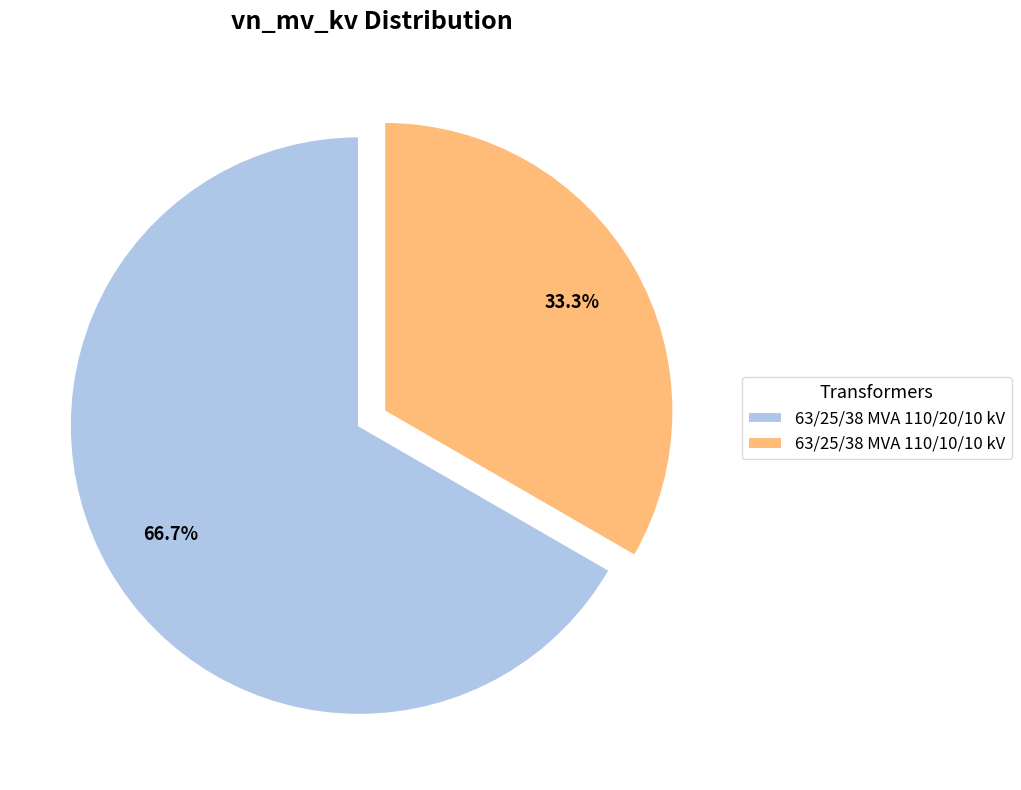

The 63/25/38 MVA 110/10/10 kV slice represents 33% of the pie. True or false?

True